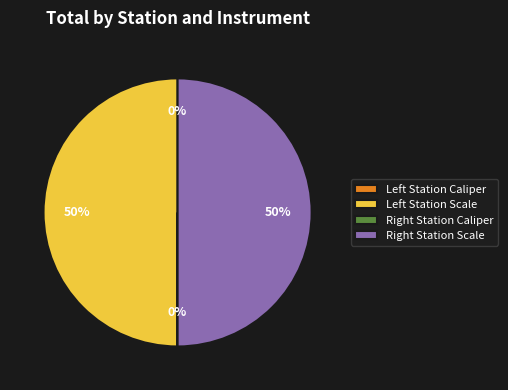

To the nearest percent, what is the difference between the largest and smallest slice percentages?

50%